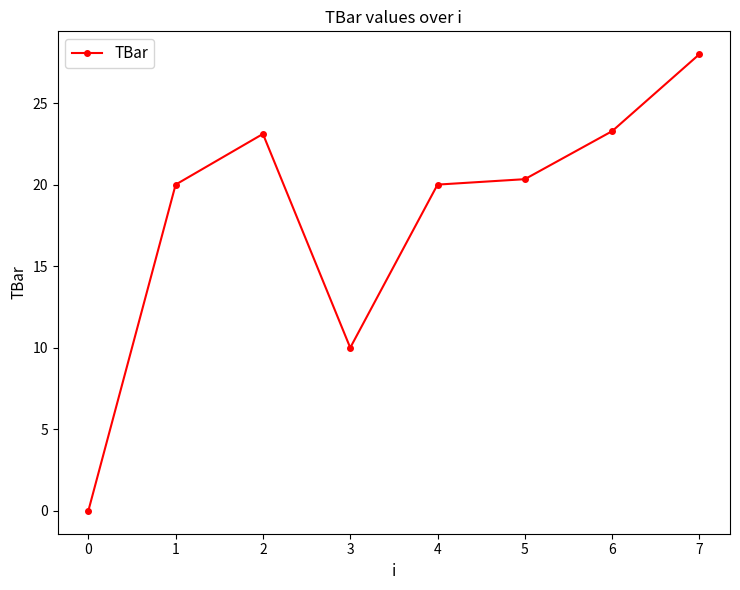

Between 3 and 4, which is larger?

4